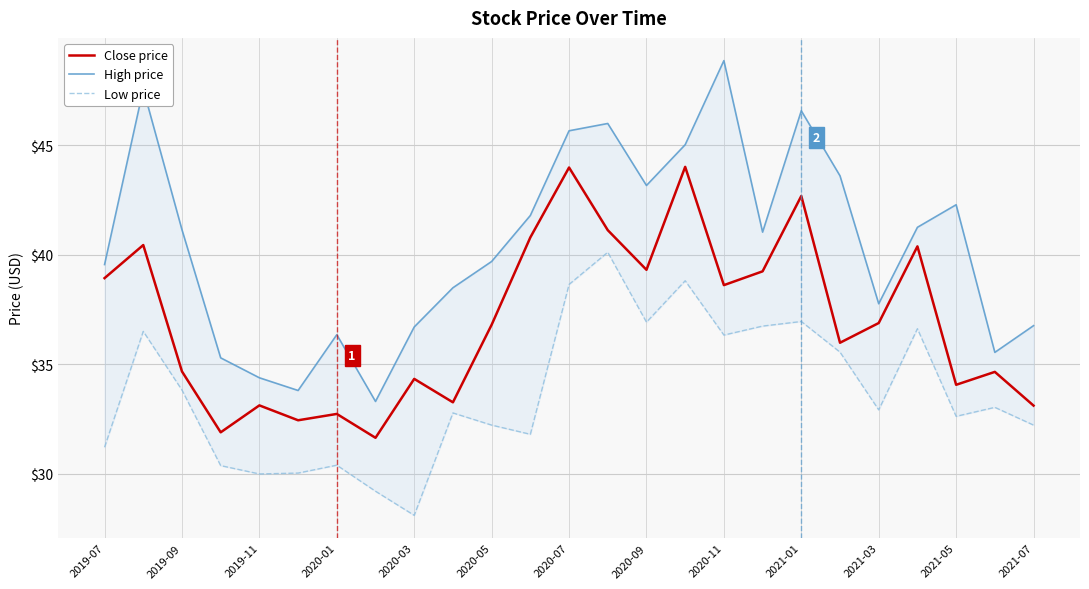

True or false: Close price and High price intersect in this chart.

False